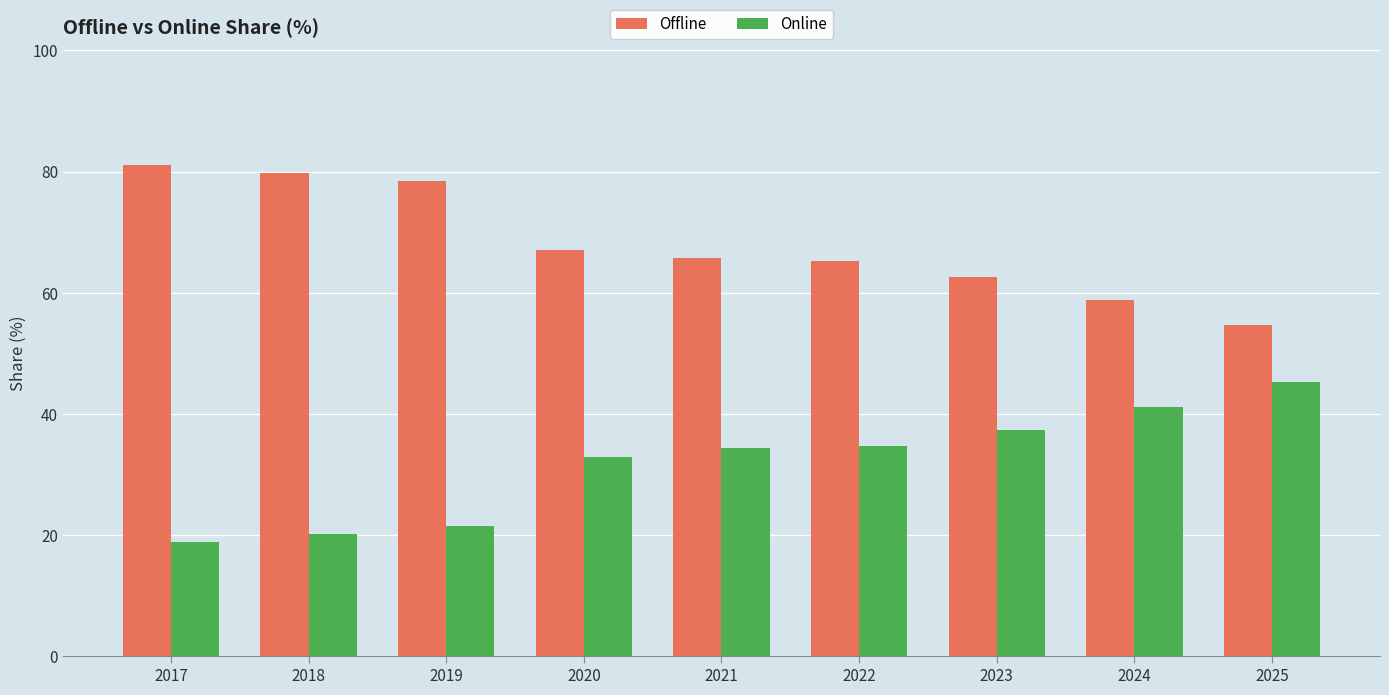

What is the highest value of the Offline series?

81.1